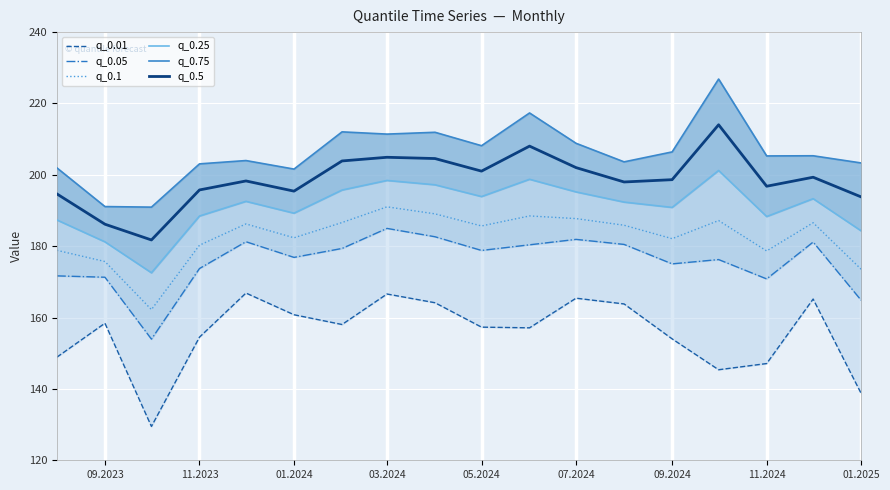

The value of q_0.1 at 09.2024 is 182.1. True or false?

True